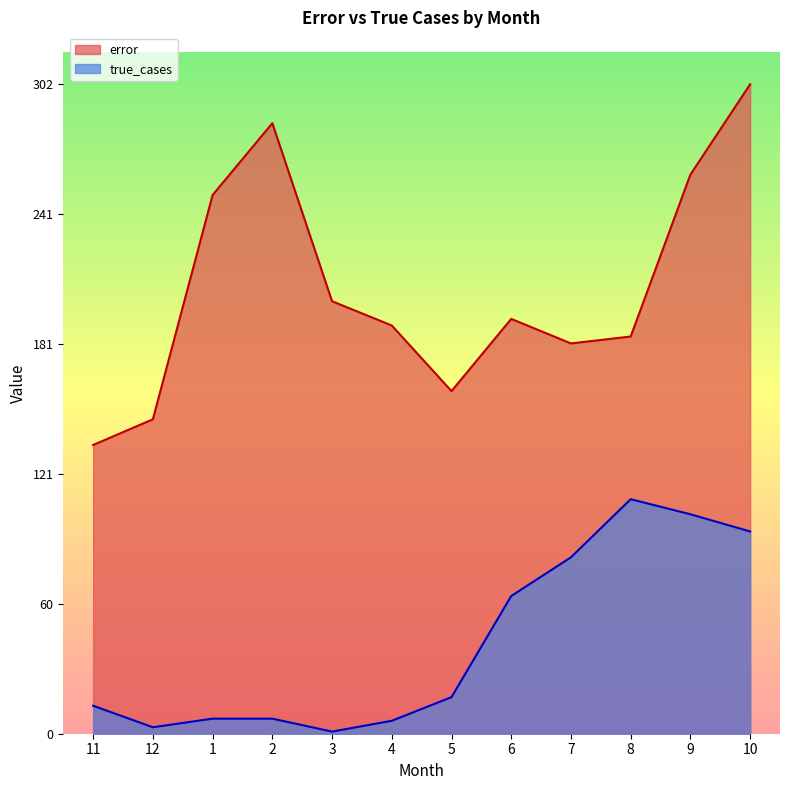

At which category does true_cases reach its first local valley?

12